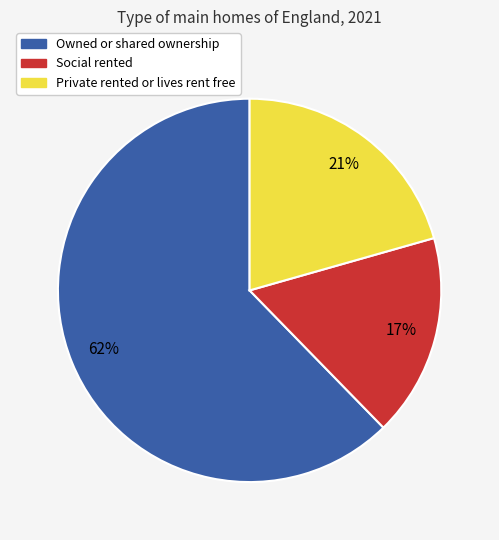

Approximately how many times larger is the value at Social rented compared to Private rented or lives rent free?

0.8